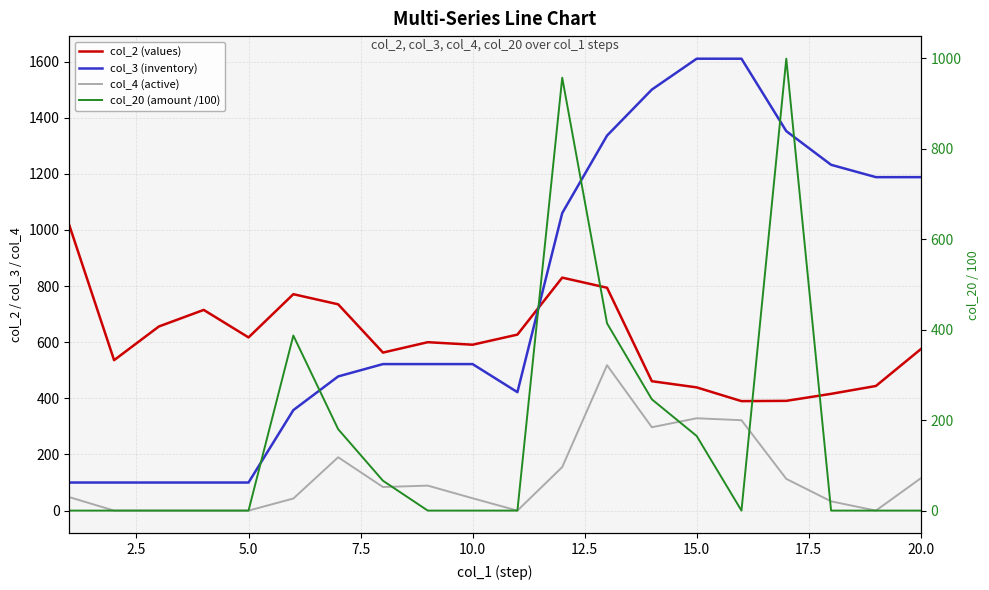

True or false: col_4 (active) and col_3 (inventory) cross at least once.

False